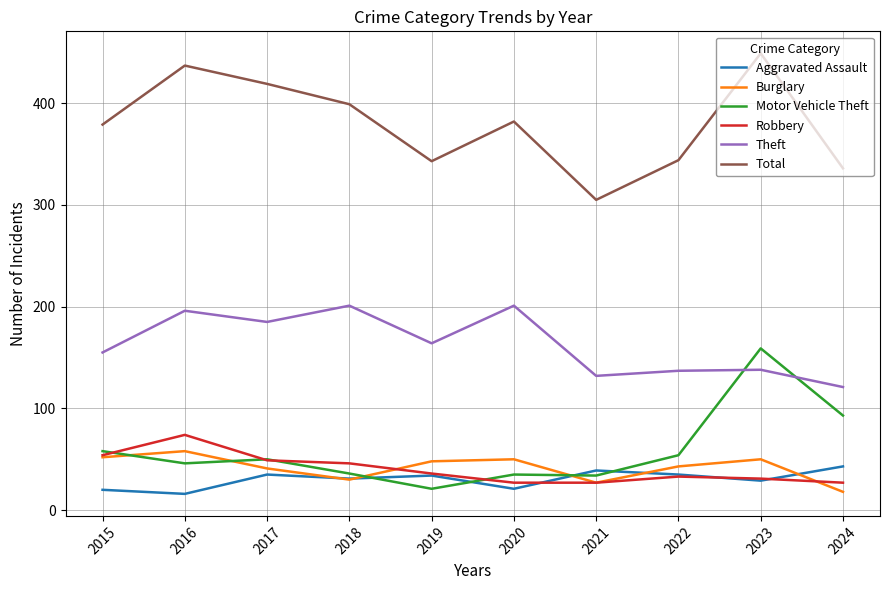

Which series changed the most between 2016 and 2022?

Total